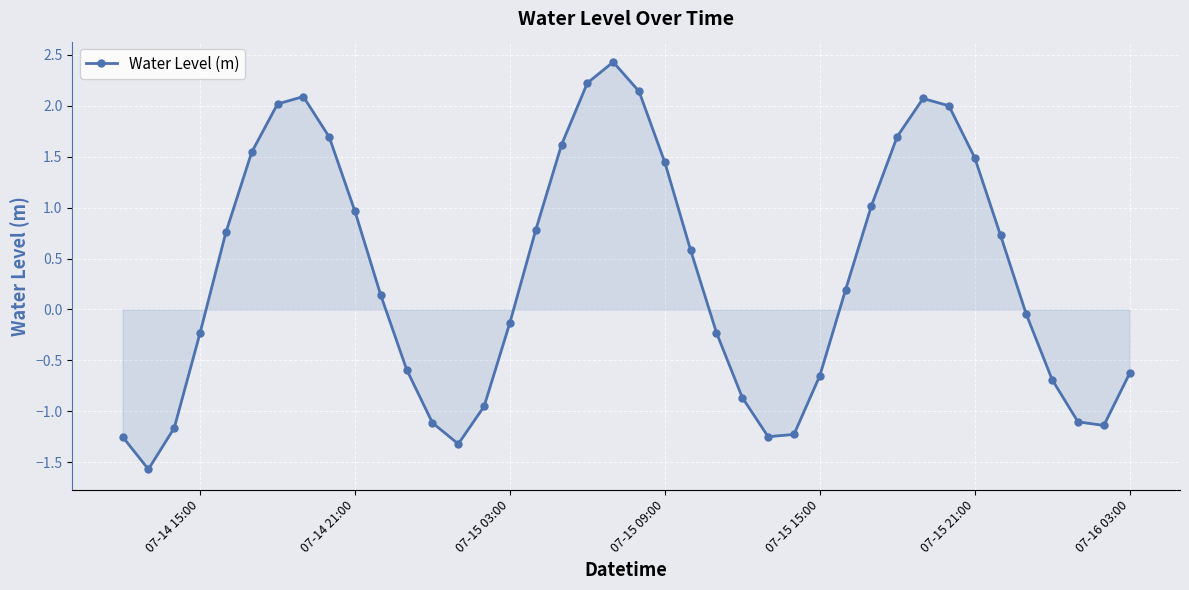

How many points are higher than both their immediate neighbors (excluding endpoints)?

3